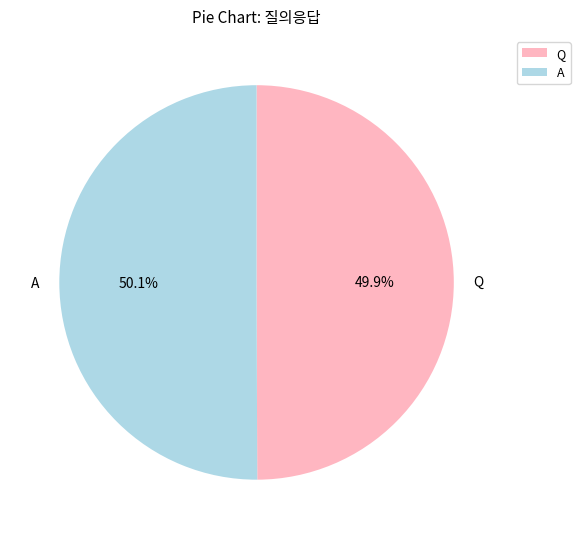

Is there a majority slice in this chart?

Yes